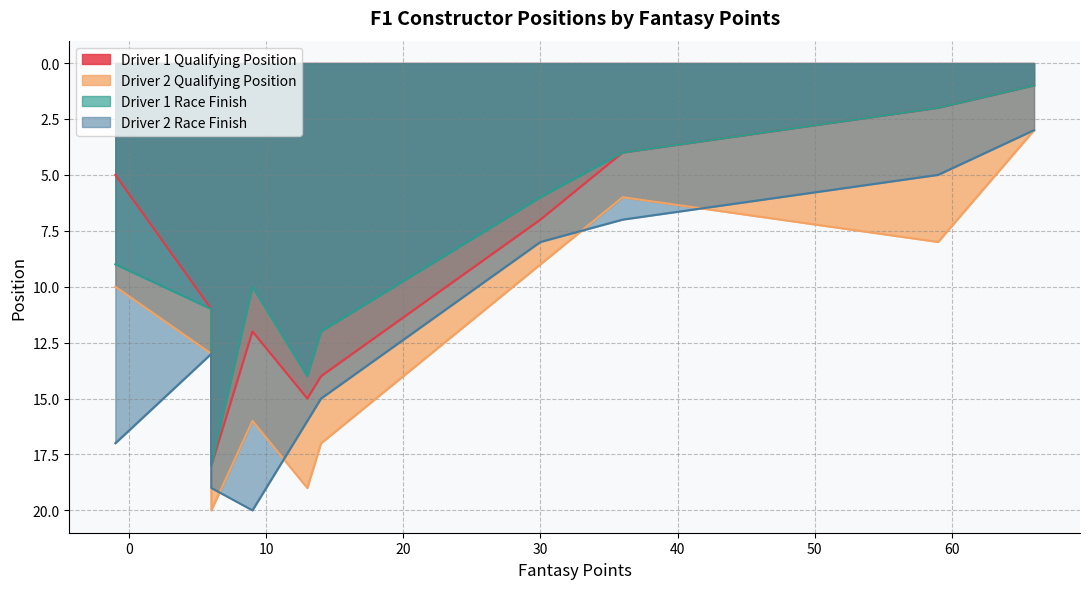

How many interior local peaks does the Driver 1 Race Finish series have?

2